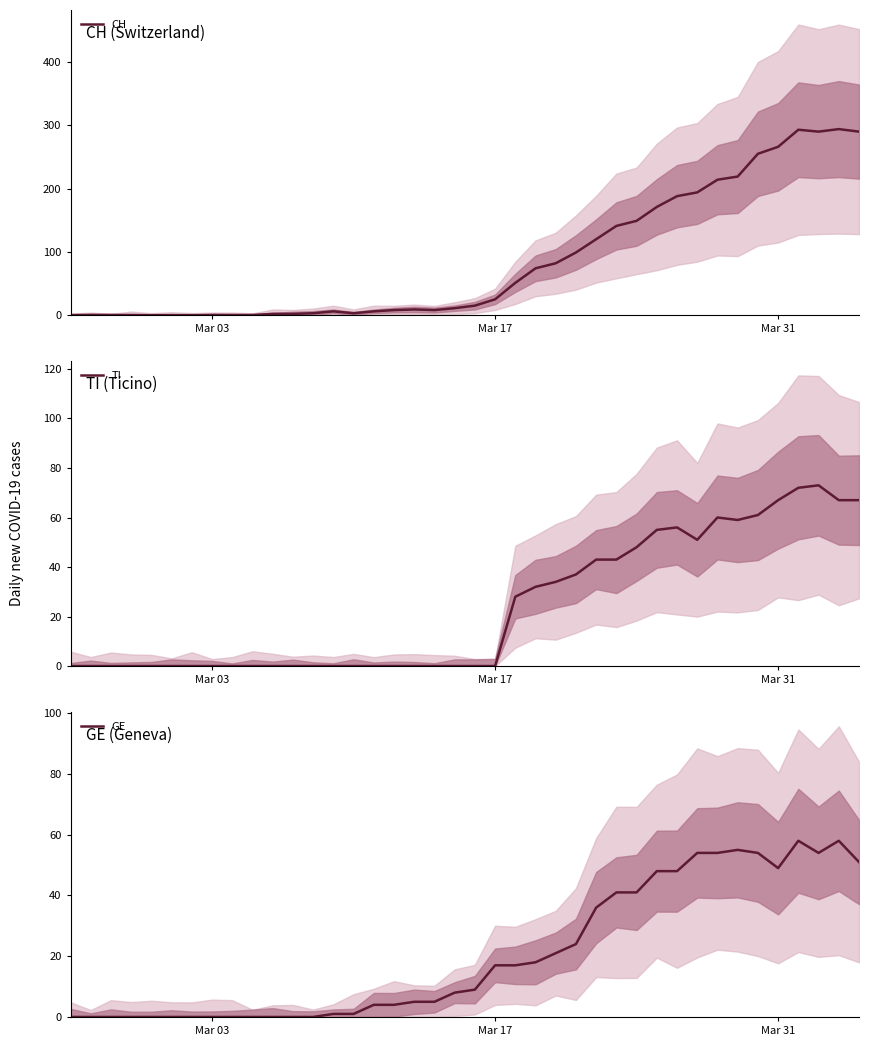

True or false: TI has a value of 0 at Mar 03.

True